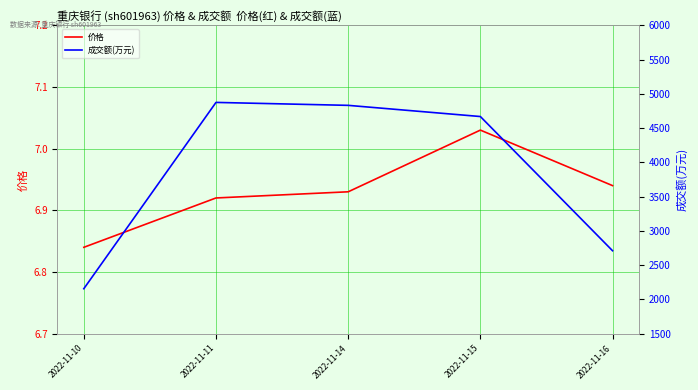

True or false: 成交额(万元) has more than 2 interior local peaks.

False